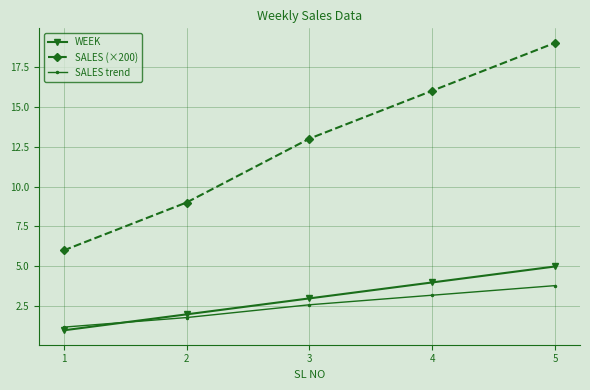

True or false: SALES (×200) and SALES trend cross at least once.

False